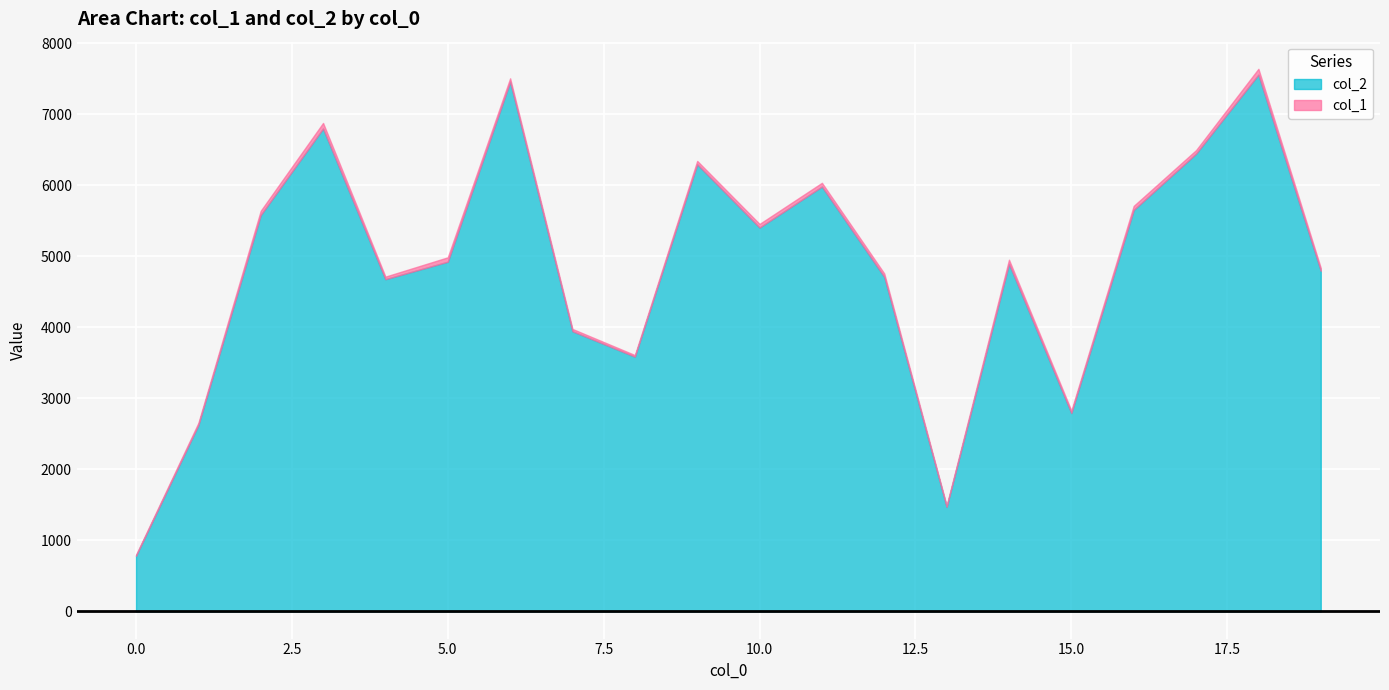

How many values in the col_1 series exceed 49?

9